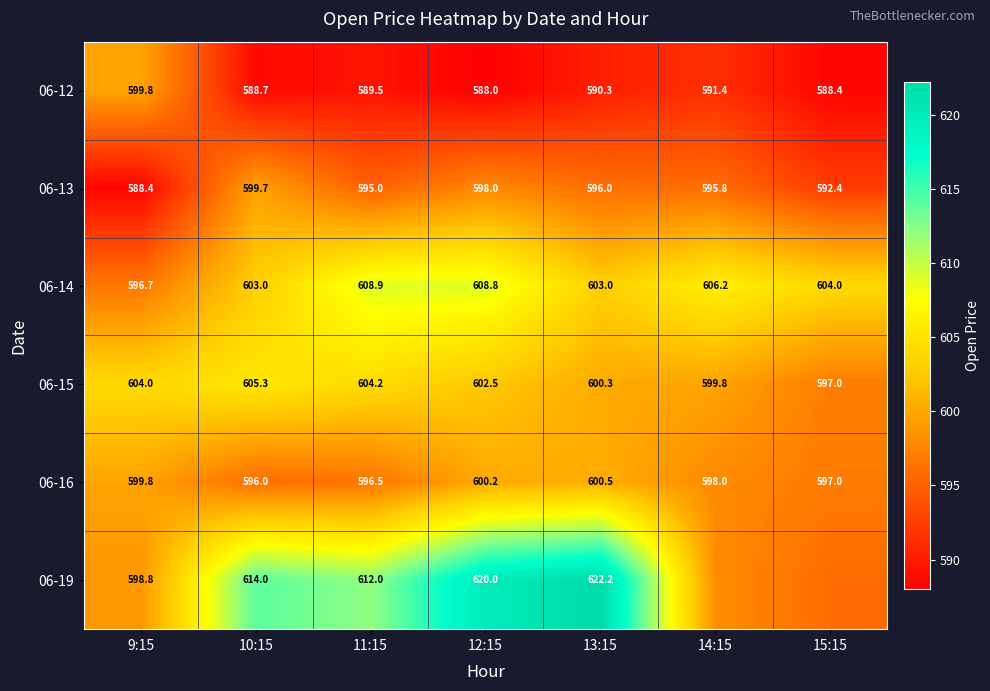

What is the difference between the second highest and minimum values in the 06-16 series?

4.2